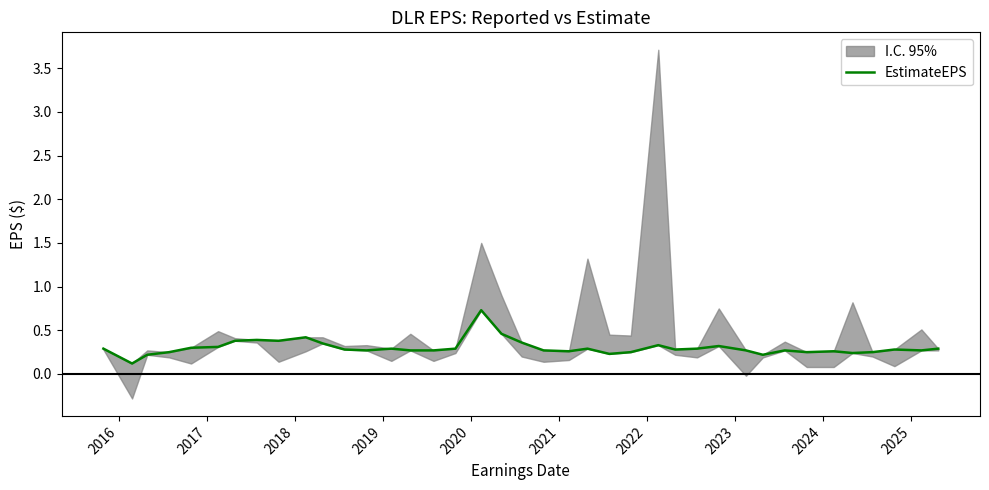

How many lines are shown in the chart?

1